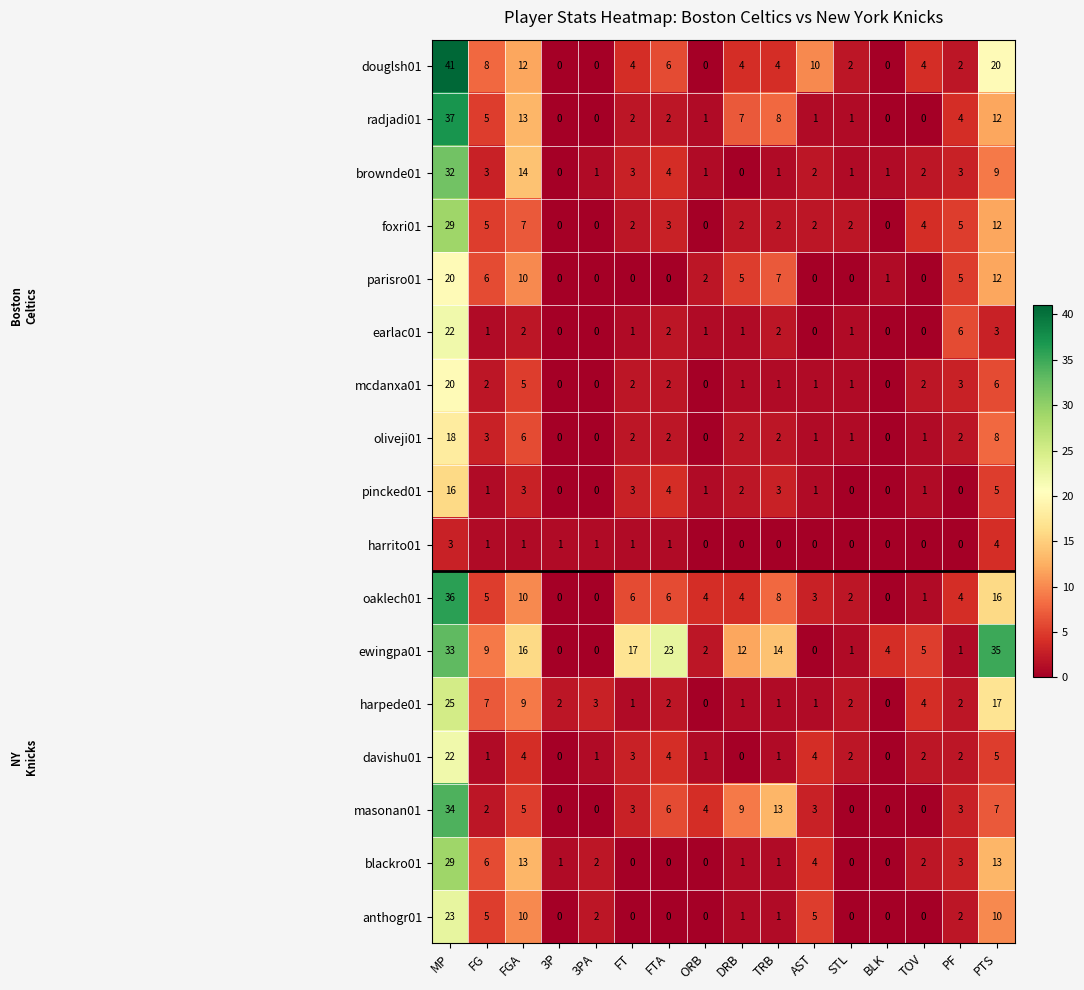

What is the spread (max minus min) of values at PF?

6